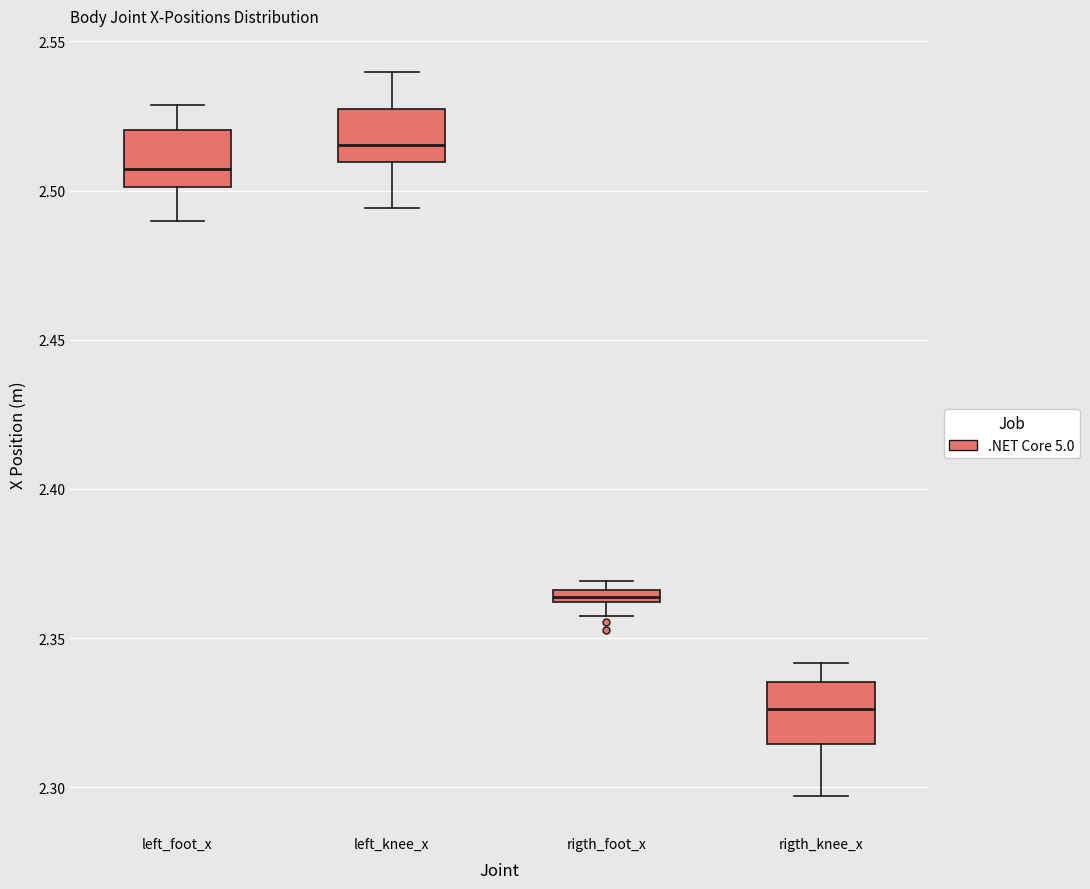

Which box has the lowest median line?

rigth_knee_x